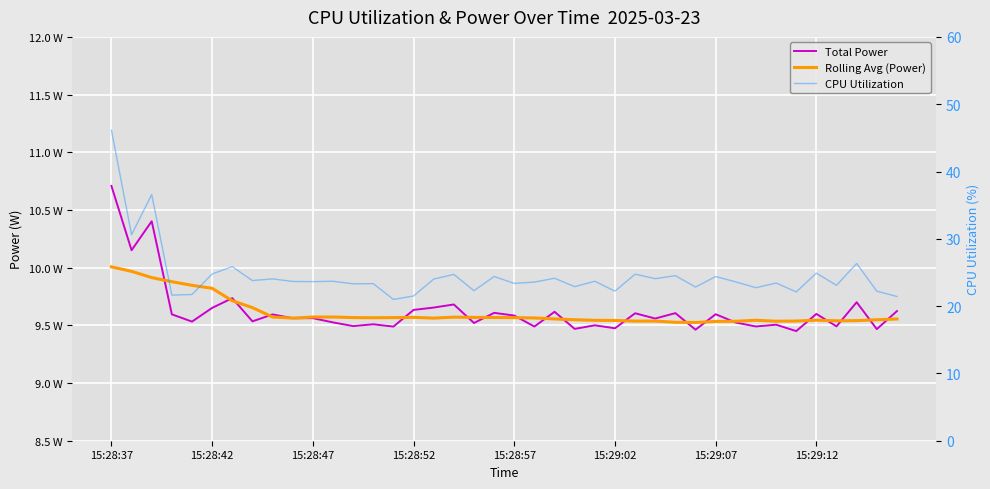

True or false: Rolling Avg (Power) and CPU Utilization cross at least once.

False